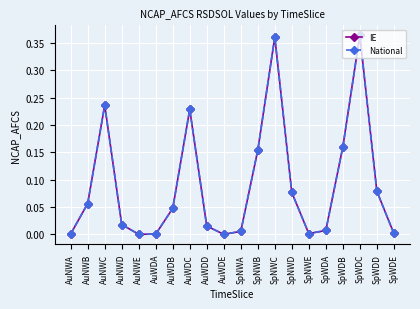

Does the chart have visible grid lines?

Yes